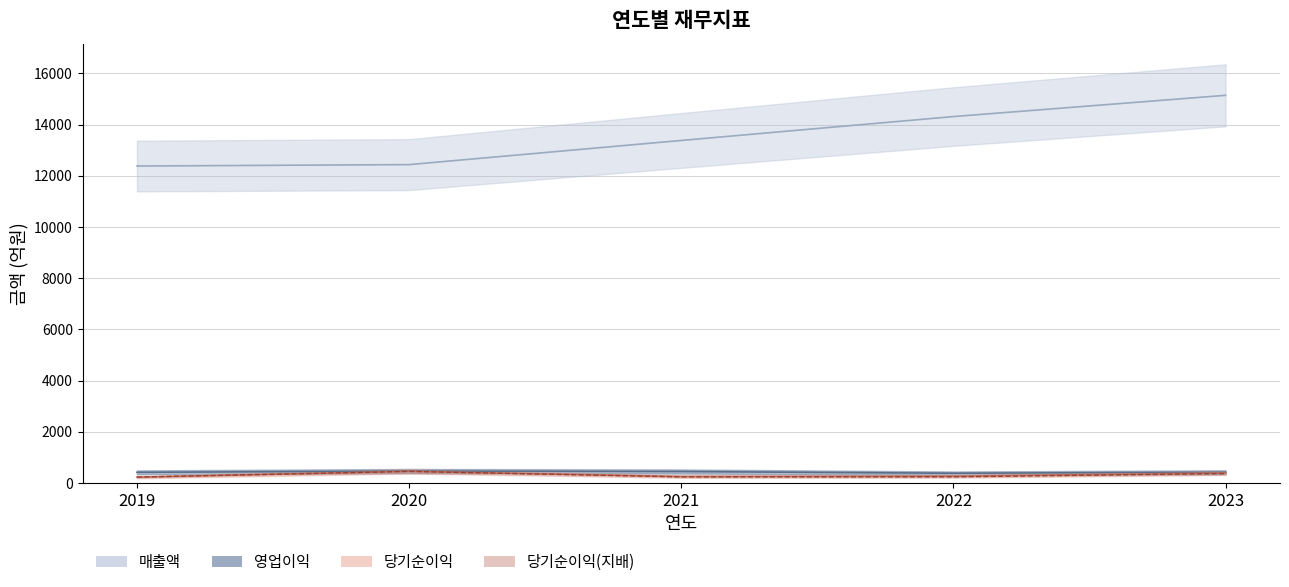

Reading left to right, what are all the values shown in this chart?

매출액: 2019=12383	2020=12438	2021=13382	2022=14315	2023=15145
영업이익: 2019=418	2020=466	2021=449	2022=382	2023=421
당기순이익: 2019=227	2020=456	2021=255	2022=267	2023=394
당기순이익(지배): 2019=231	2020=454	2021=240	2022=242	2023=370